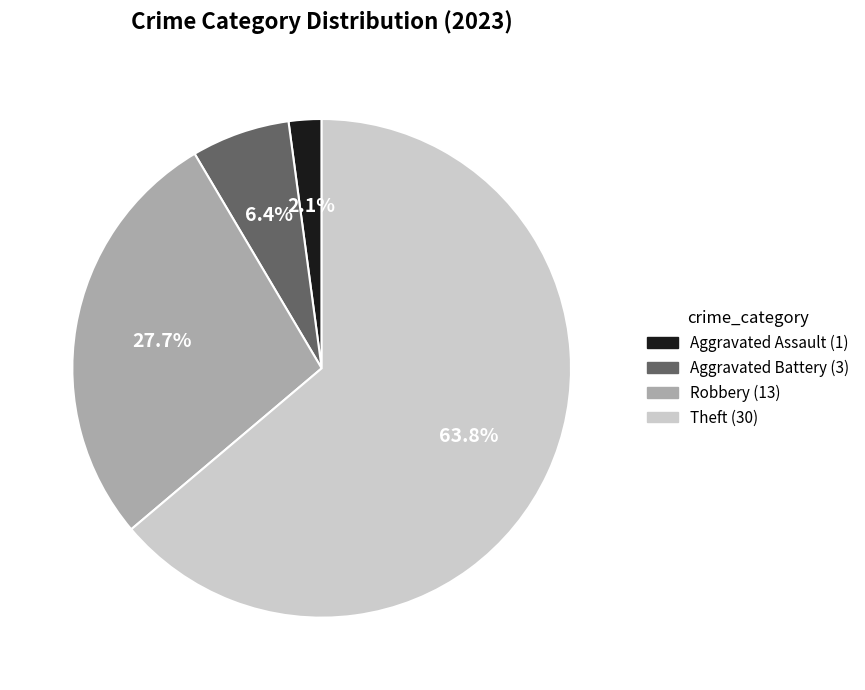

Is there a majority slice in this chart?

Yes